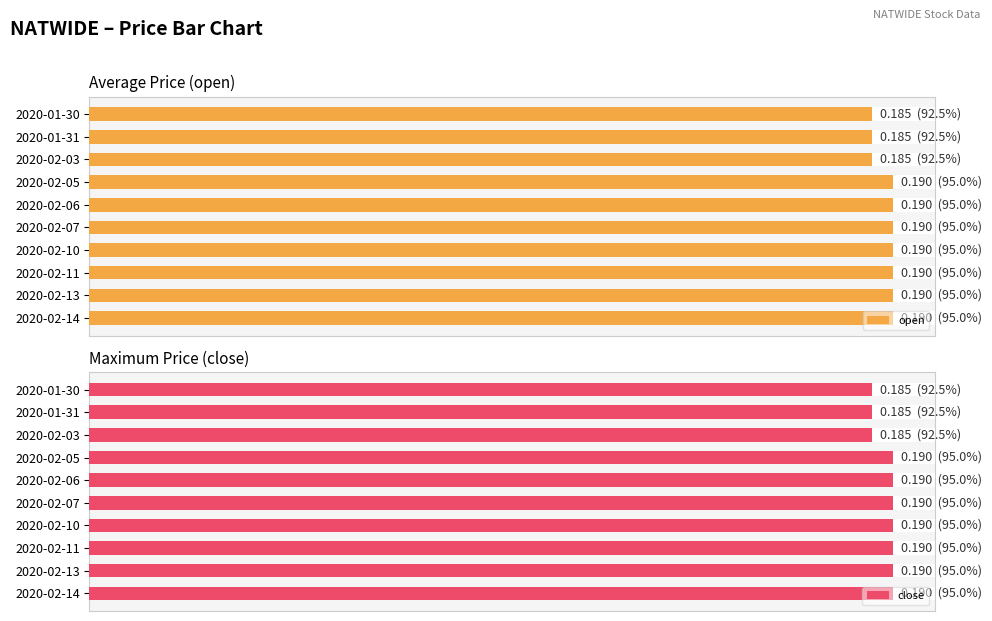

List the series in order of their peak value, highest first.

open, close